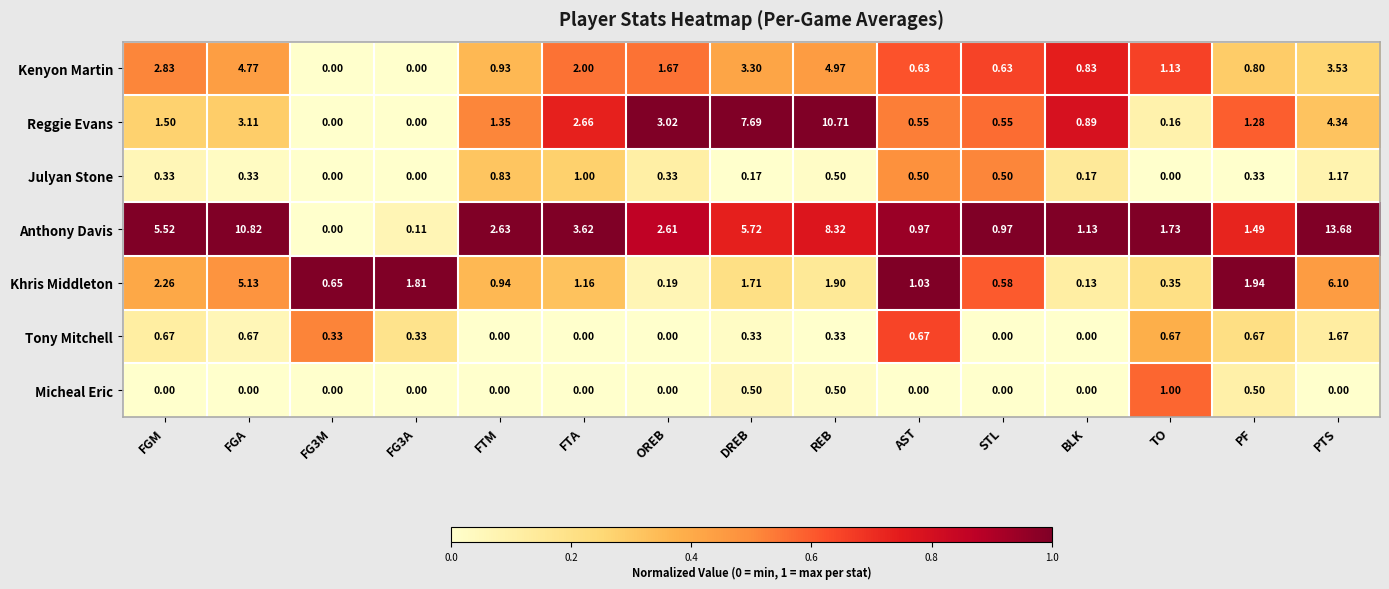

Where is Kenyon Martin nearest to the value 2?

FTA